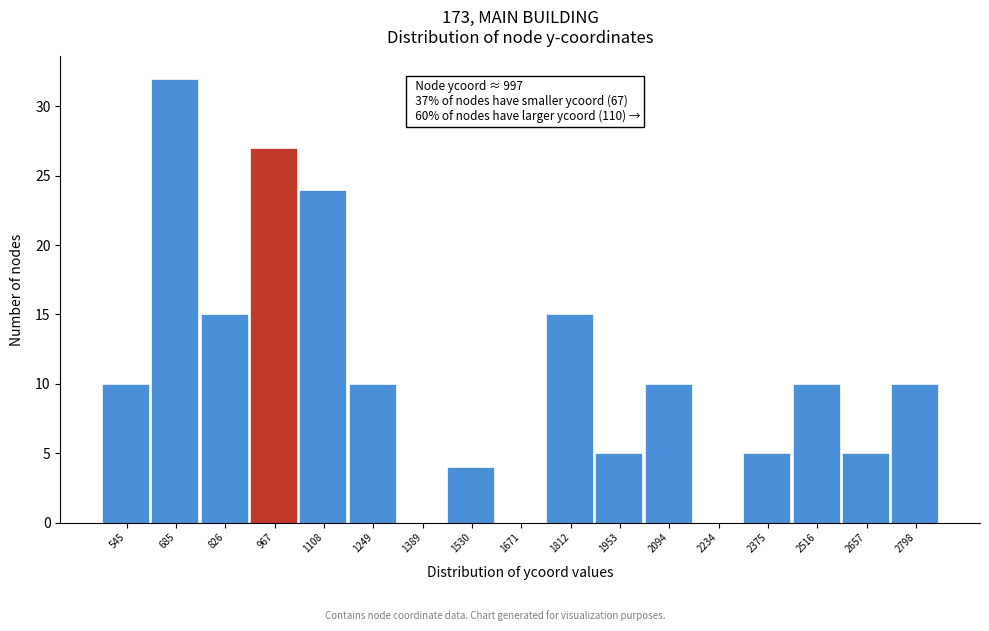

Reading left to right, list all the values displayed in this chart.

545=10	685=32	826=15	967=27	1108=24	1249=10	1389=0	1530=4	1671=0	1812=15	1953=5	2094=10	2234=0	2375=5	2516=10	2657=5	2798=10